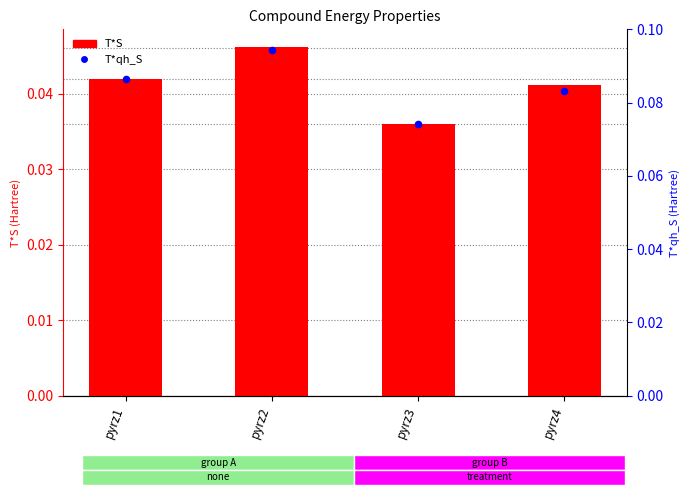

At how many categories does at least one series exceed 0?

4